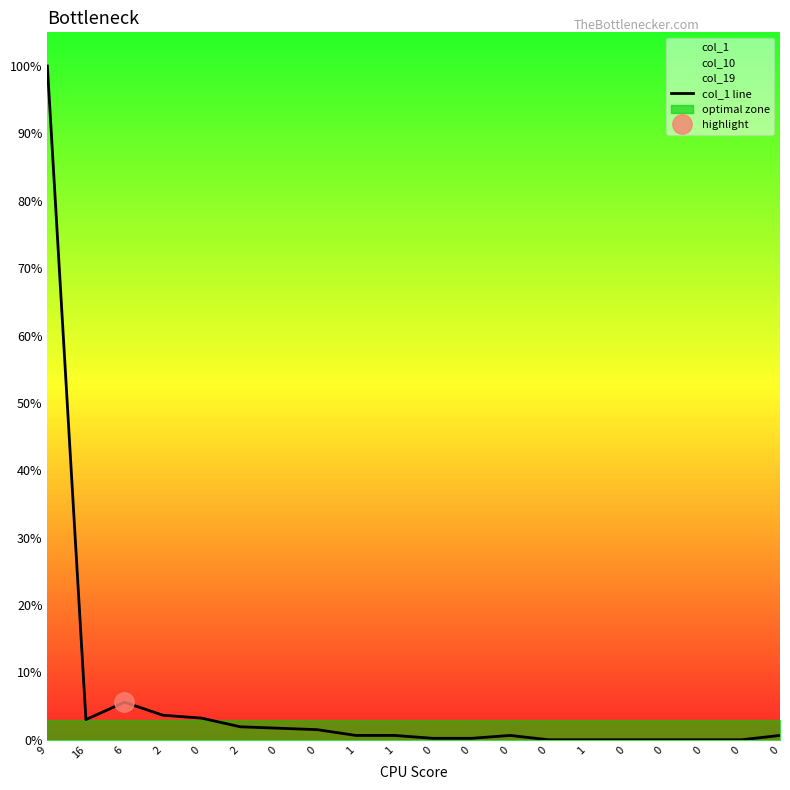

List the labels in order of value, smallest first.

0, 1, 0, 0, 0, 0, 0, 0, 1, 1, 0, 0, 0, 0, 2, 16, 0, 2, 6, 9